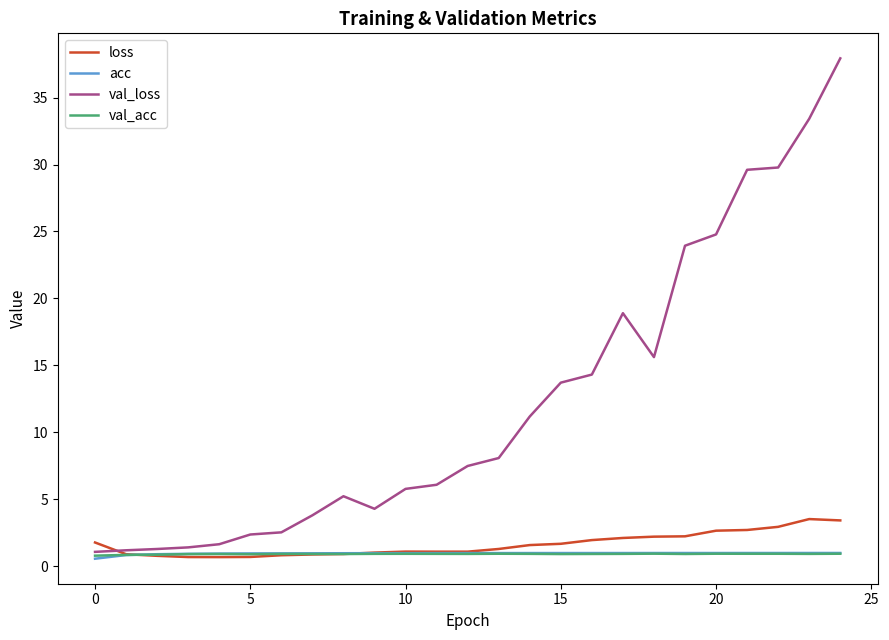

After their last crossing, which series has the higher values: val_acc or loss?

loss